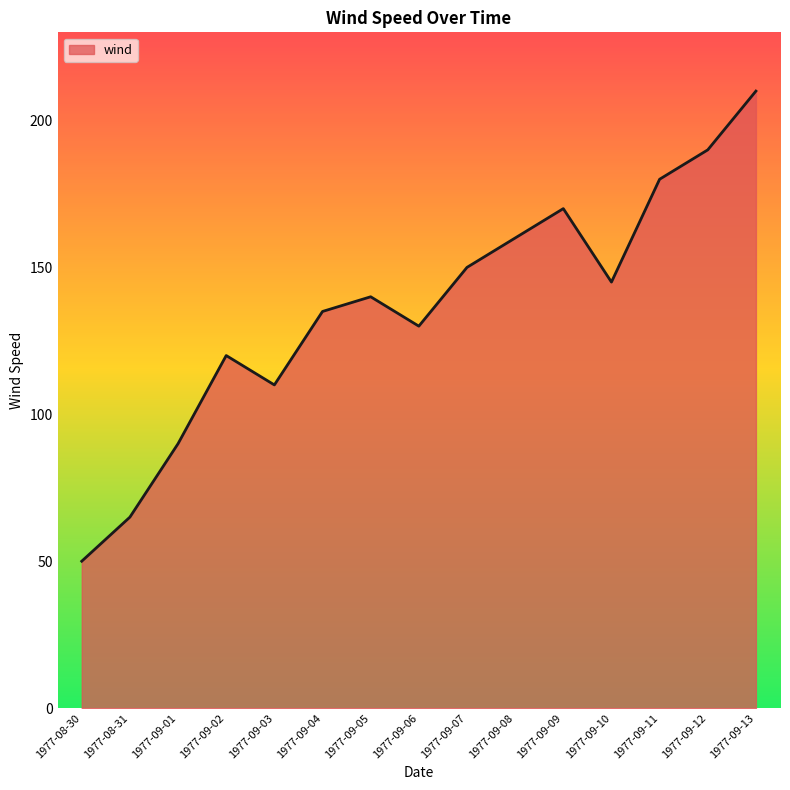

What is the difference between the maximum and minimum values?

160